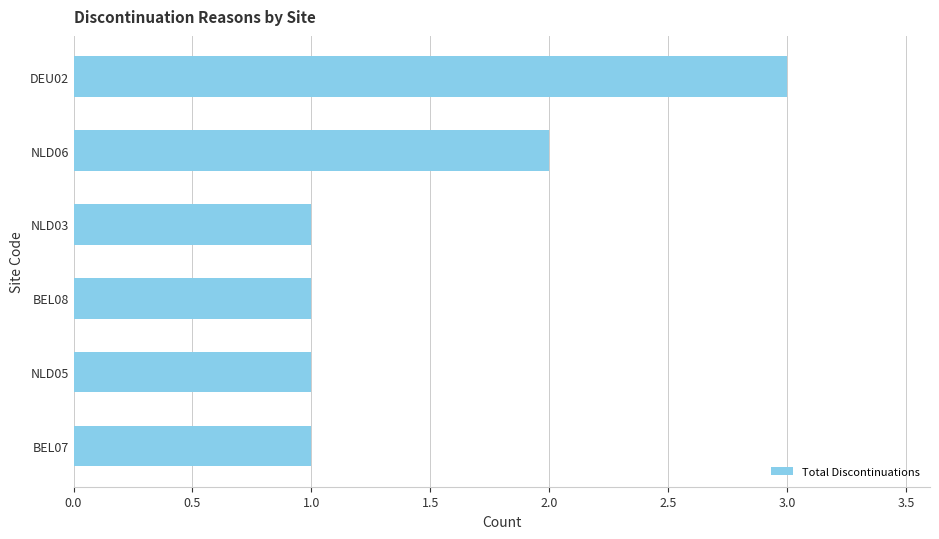

Does the chart contain any negative values?

No